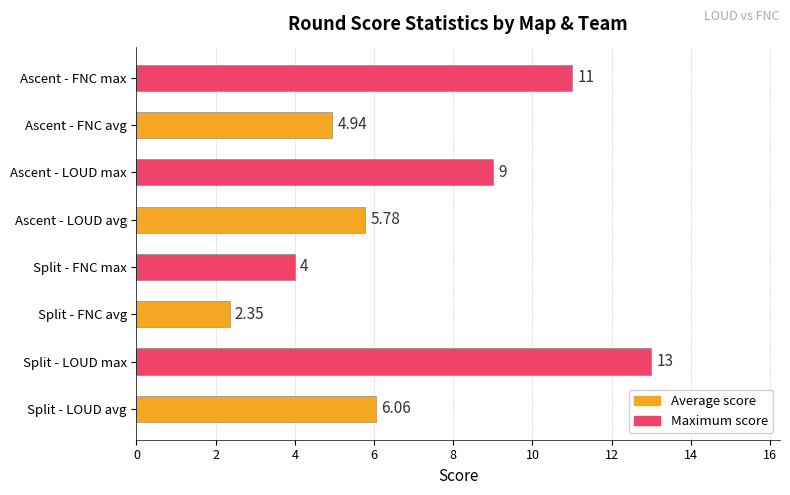

At which category does the chart reach its minimum across all series?

Split - FNC avg